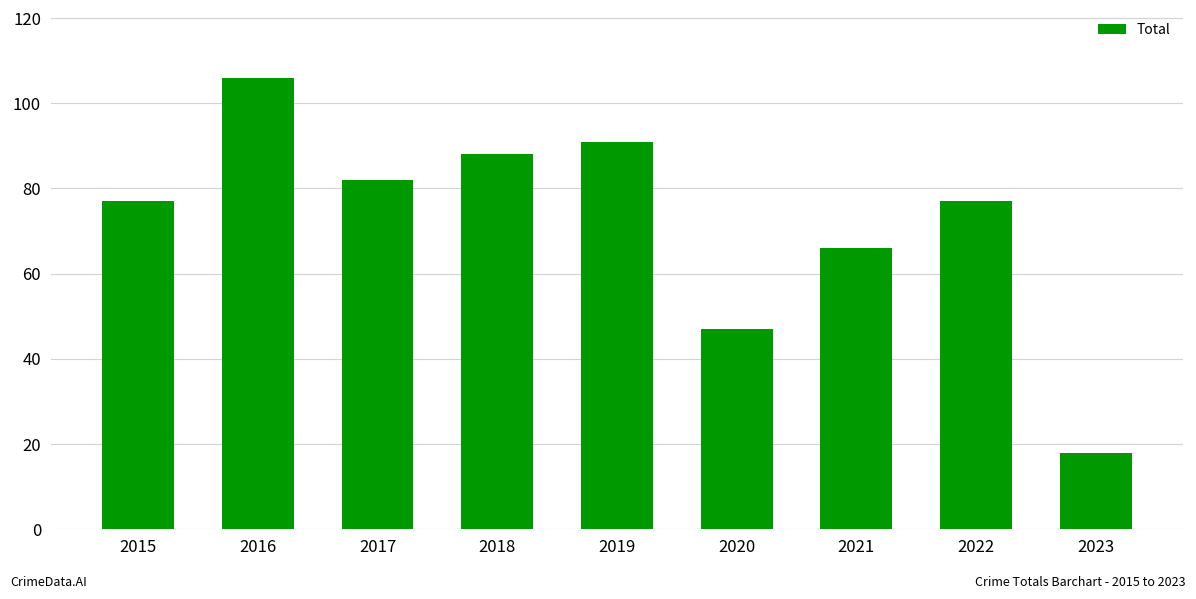

Are the bars horizontal?

No